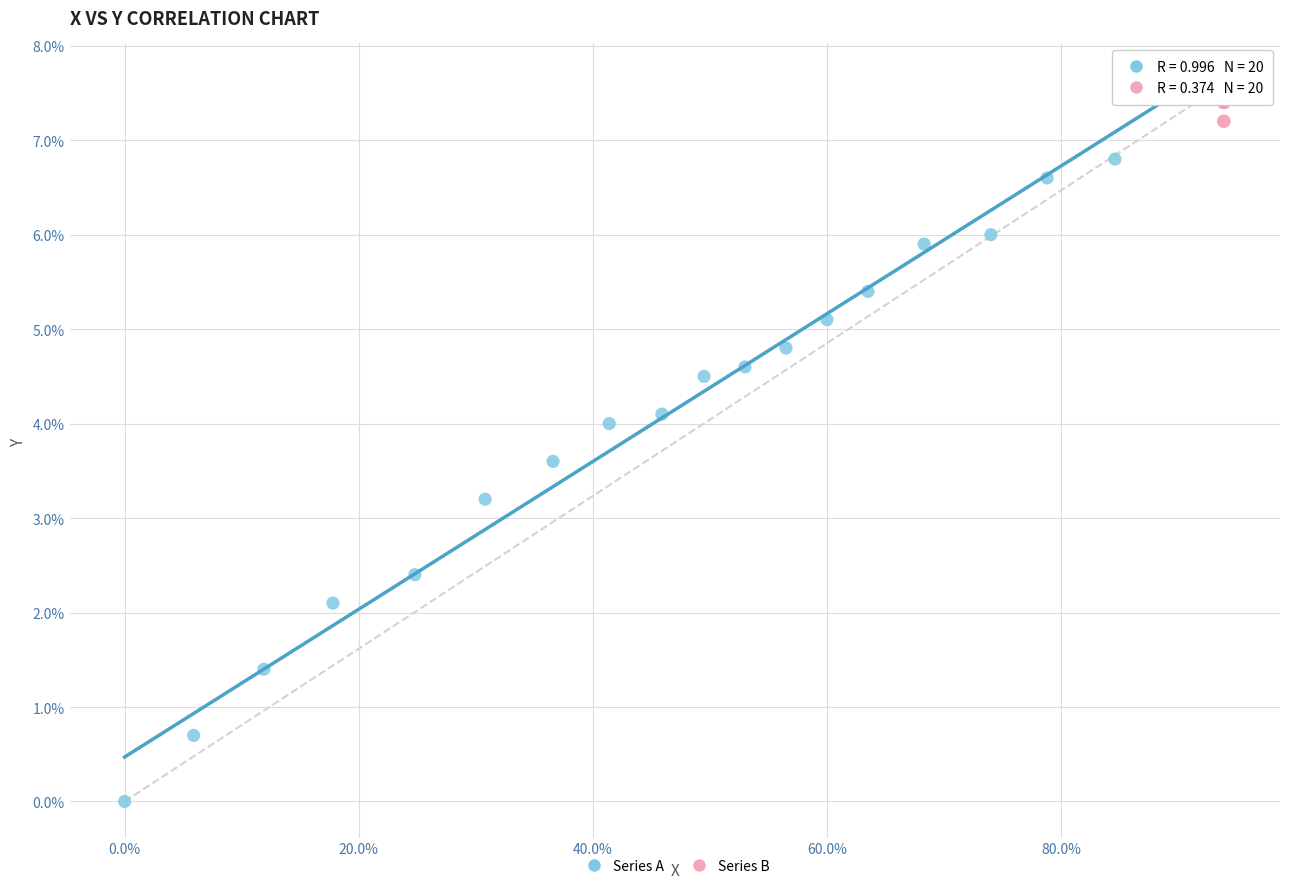

Which series has the widest spread of Y values?

Series A